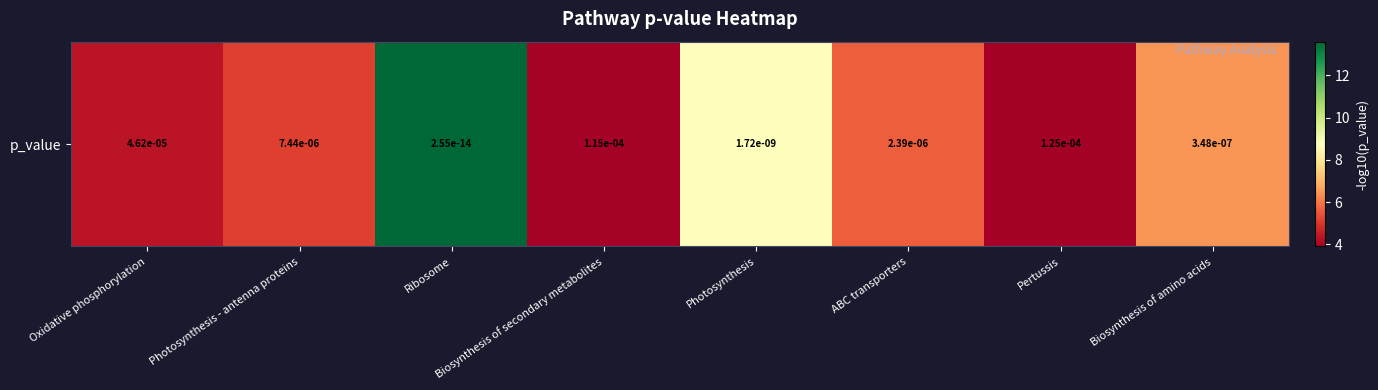

Is it true that the value at Oxidative phosphorylation is 4.3?

True